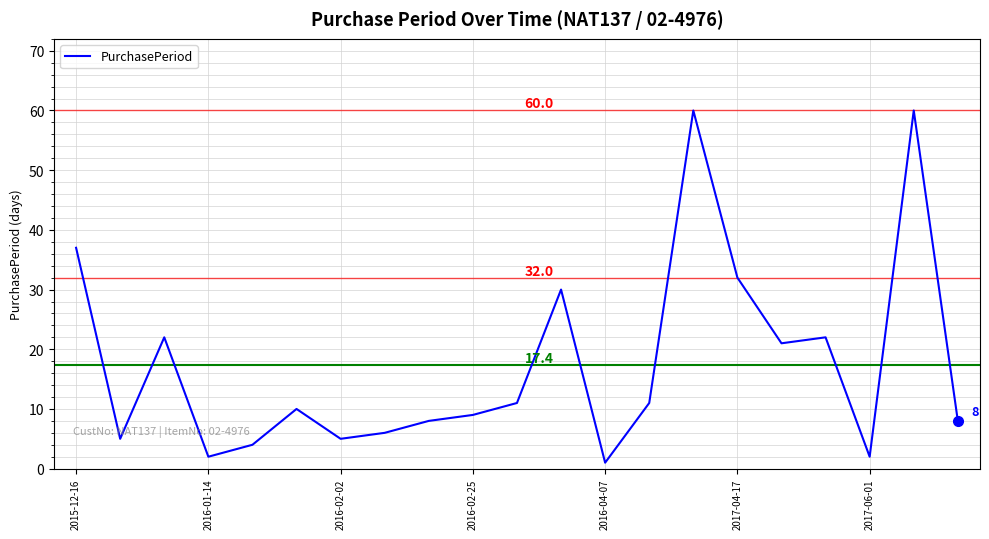

What is the difference between the second highest and second lowest values?

58